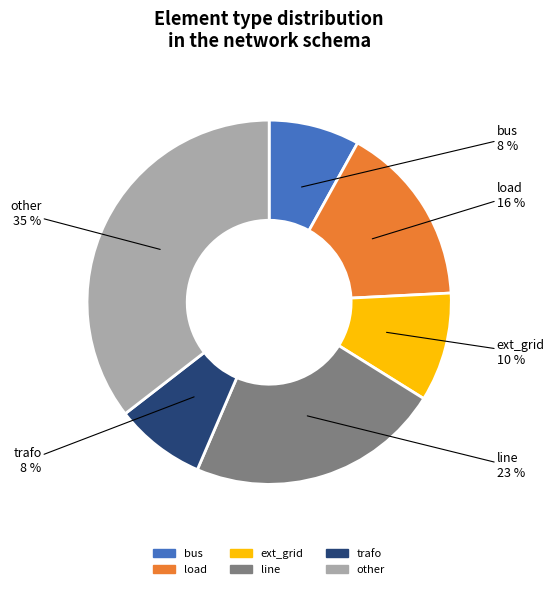

To the nearest percent, what is the difference between the largest and smallest slice percentages?

27%